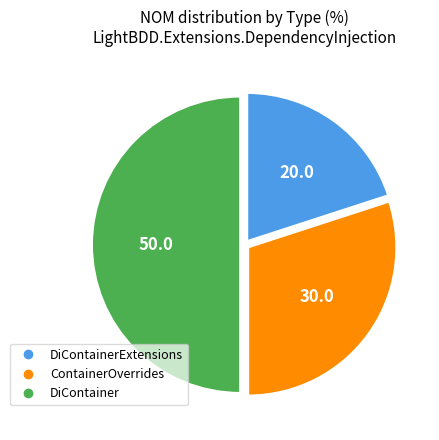

Does any single category account for the majority?

No